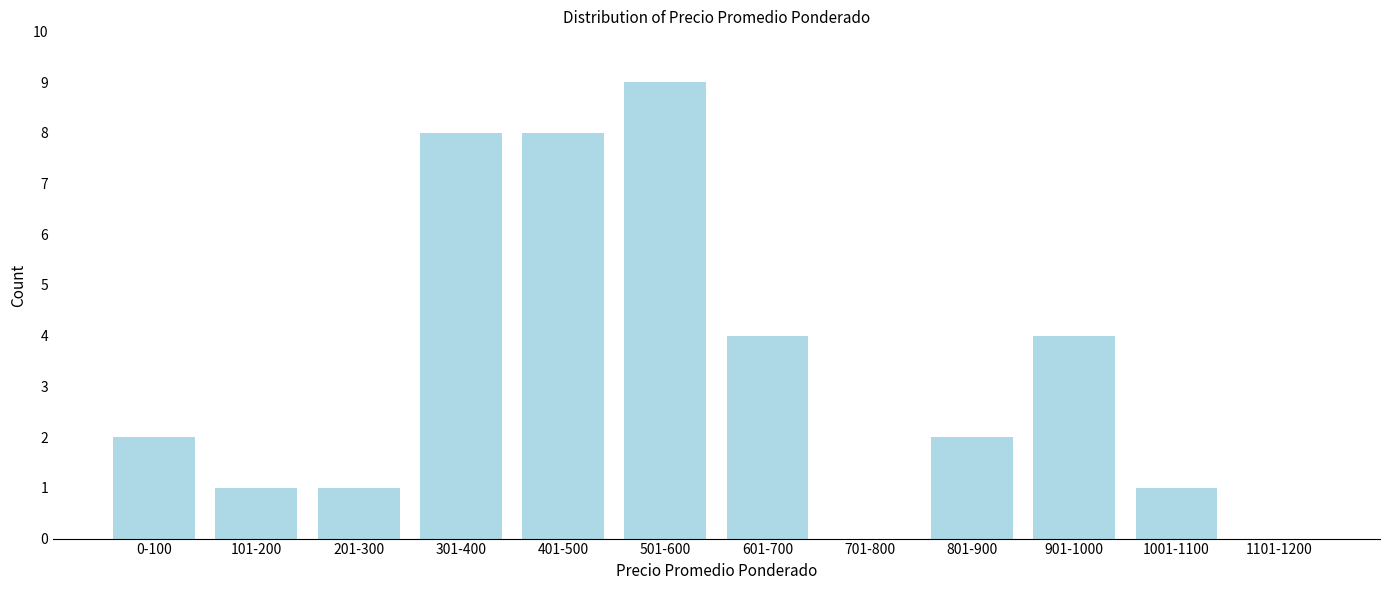

Reading left to right, transcribe all the data shown in this chart.

0-100=2	101-200=1	201-300=1	301-400=8	401-500=8	501-600=9	601-700=4	701-800=0	801-900=2	901-1000=4	1001-1100=1	1101-1200=0